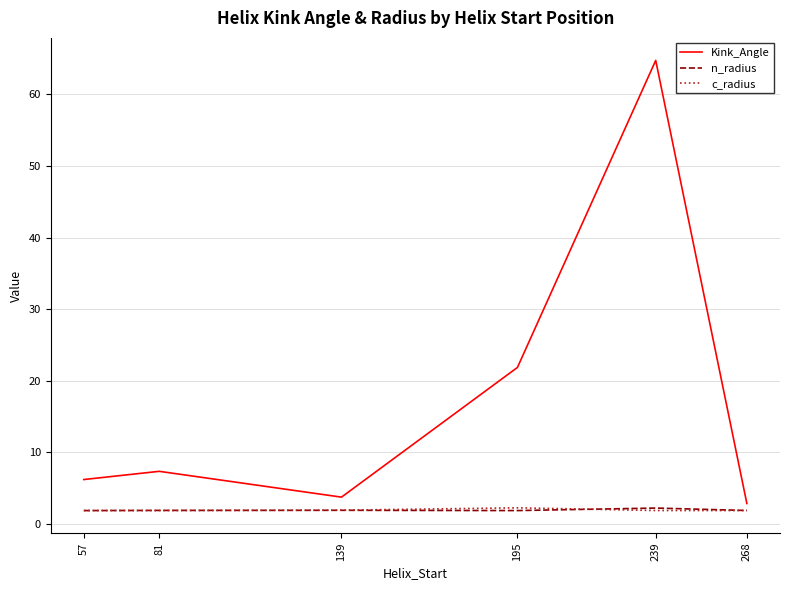

What is the difference between the highest and lowest values at 139?

1.8